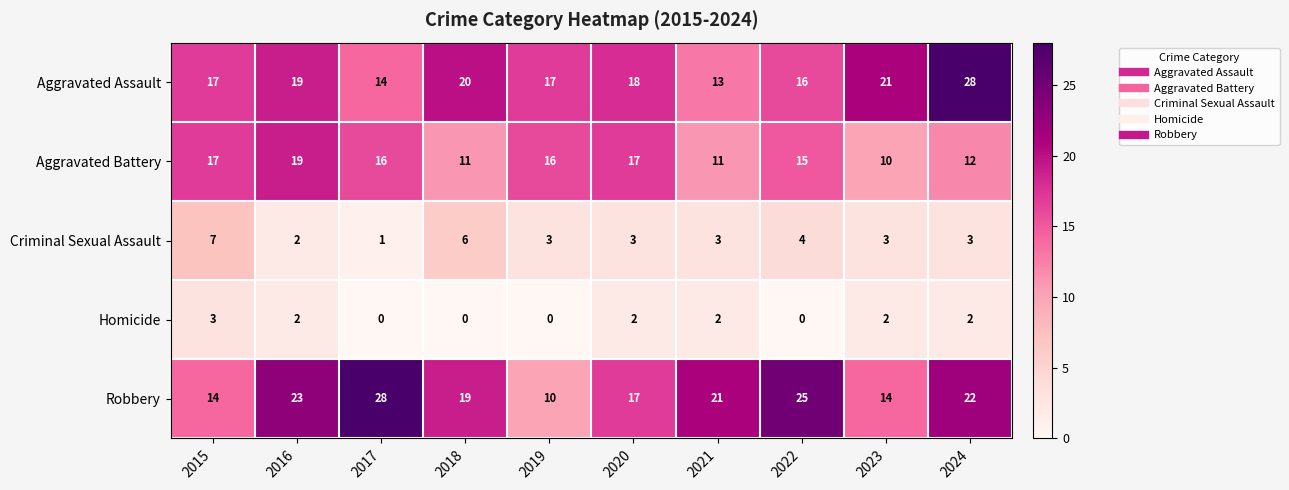

What is the minimum value for Robbery?

10